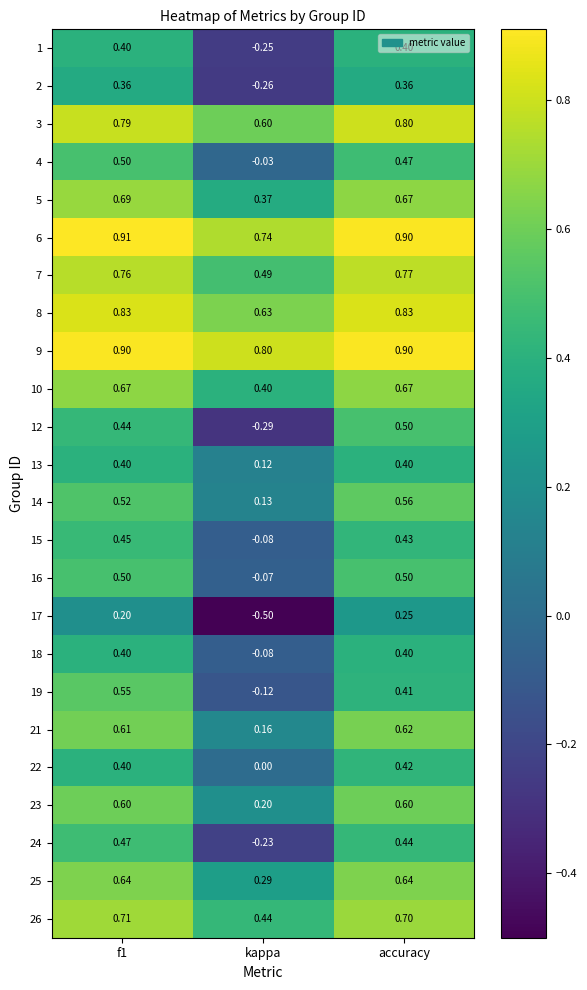

Which series changed the most between f1 and accuracy?

19